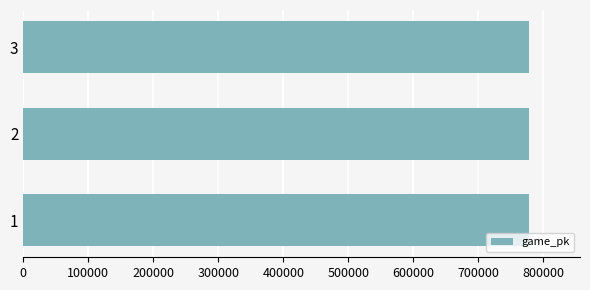

The value at 2 is 778369. True or false?

True